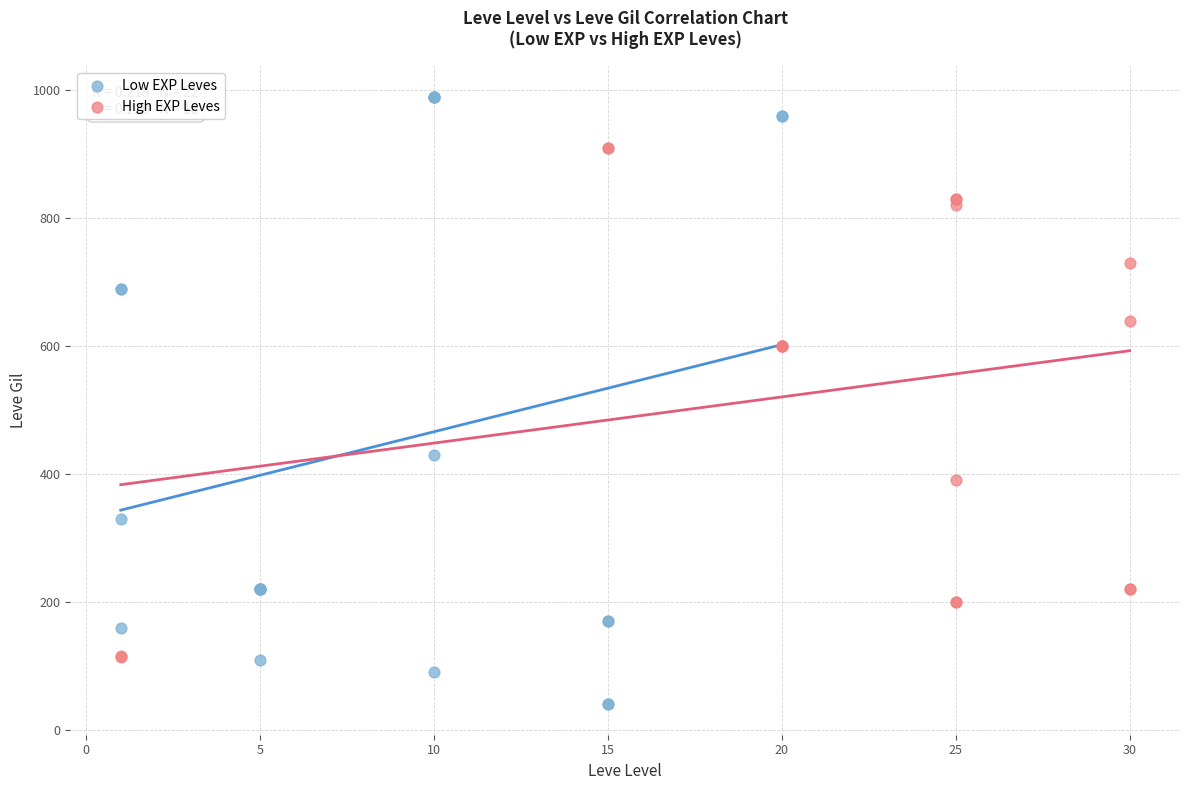

Which series has the largest Y range (max minus min)?

Low EXP Leves